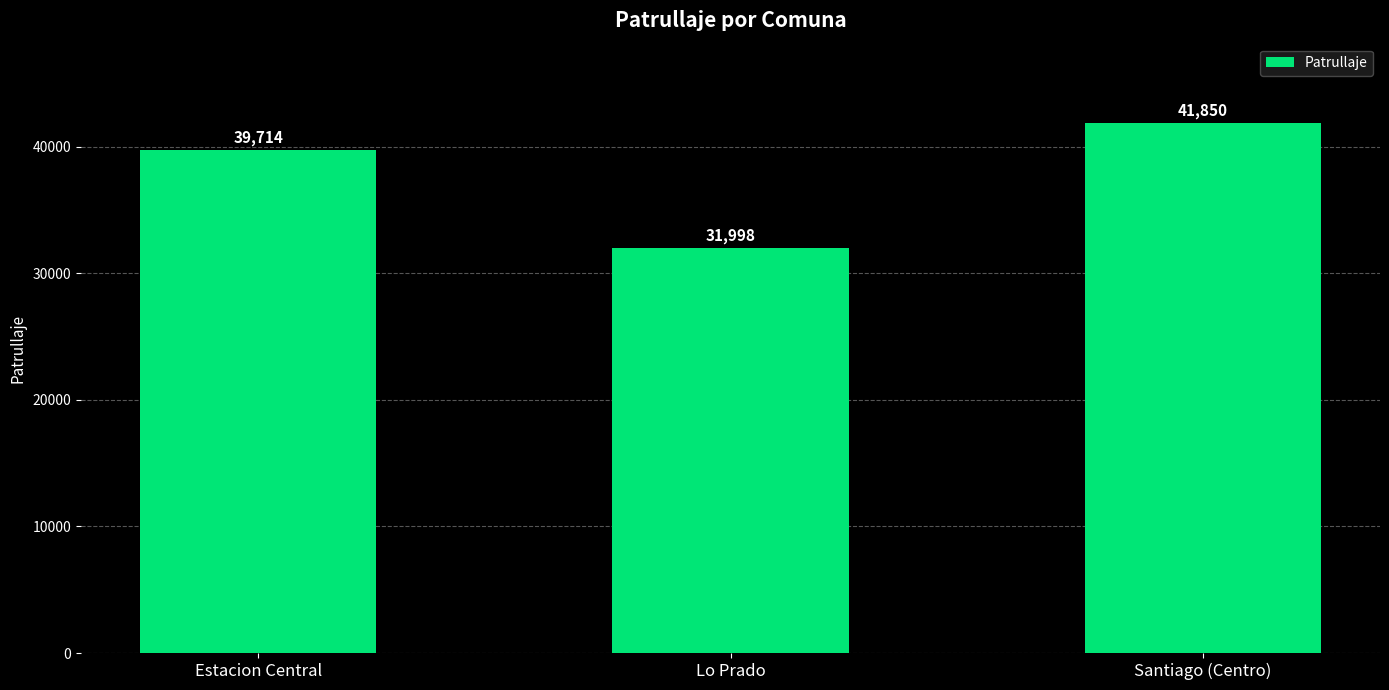

Which has a higher value, Santiago (Centro) or Lo Prado?

Santiago (Centro)